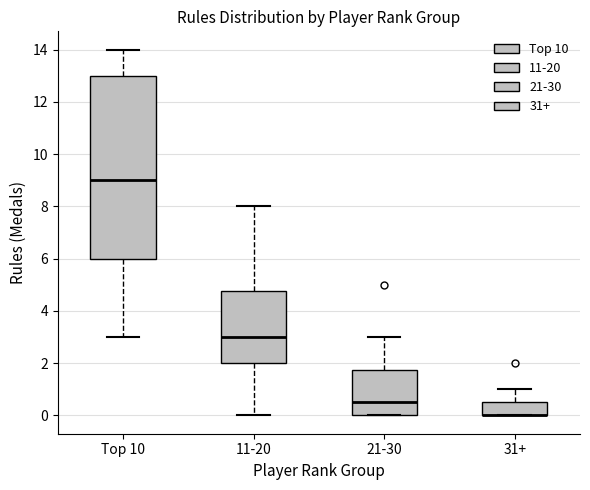

Reading left to right, read every box against the y-axis: the position of its median line, the range the box covers, and the ends of its whiskers. The values are not printed on the chart, so give them approximately, as read against the axis.

Top 10: median 9.0, box 6.0 to 13.0, whiskers 3.0 to 14.0
11-20: median 3.0, box 2.0 to 4.8, whiskers 0.0 to 8.0
21-30: median 0.6, box 0.0 to 1.8, whiskers 0.0 to 3.0
31+: median 0.0 (drawn on the box's lower edge), box 0.0 to 0.6, whiskers 0.0 to 1.0